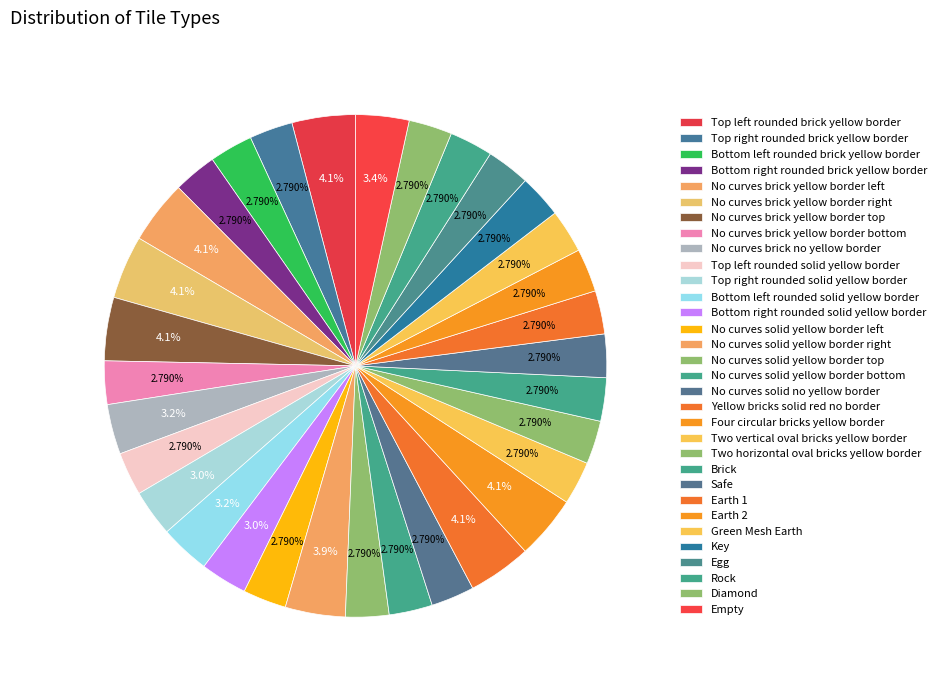

How many slices are in this pie chart?

32